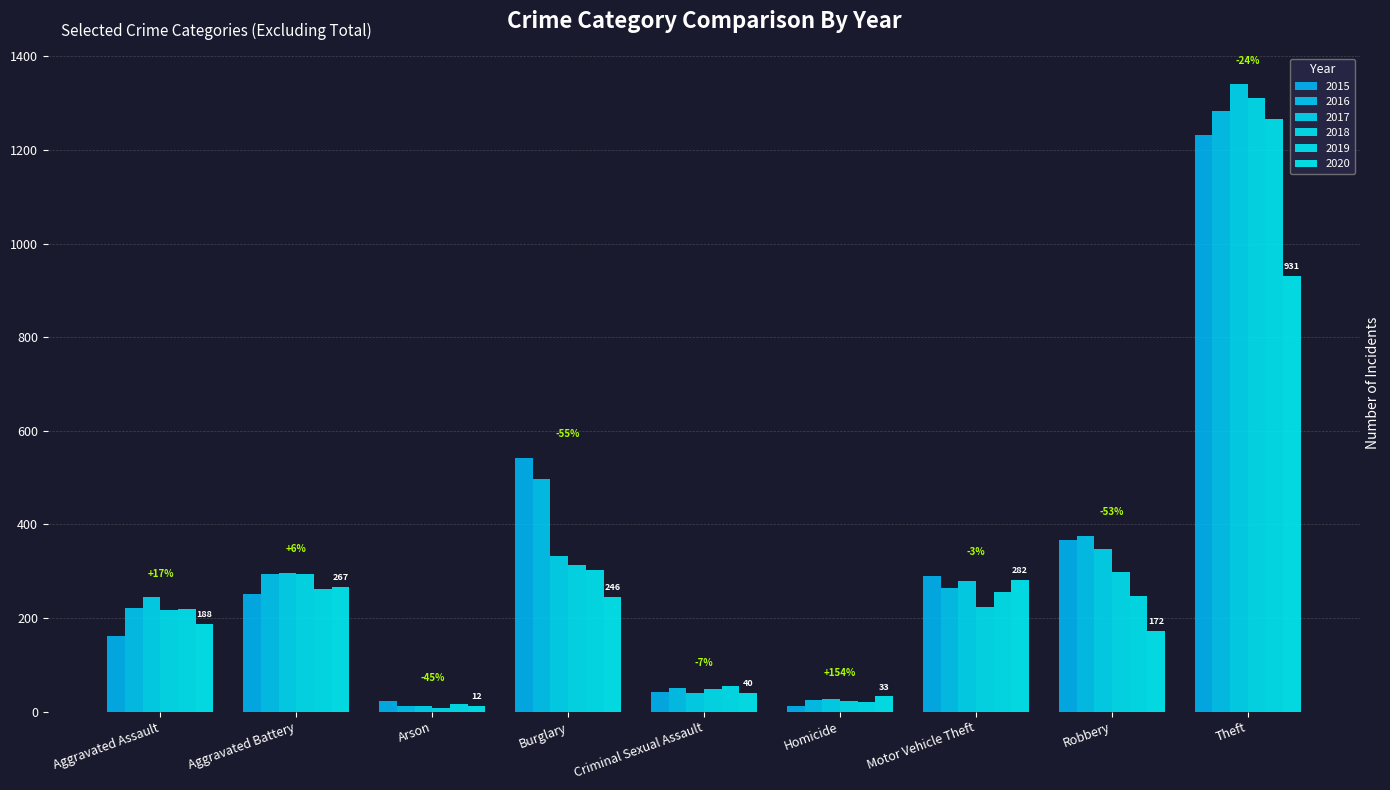

Read the 2015 value at Criminal Sexual Assault, to the nearest 10.

40